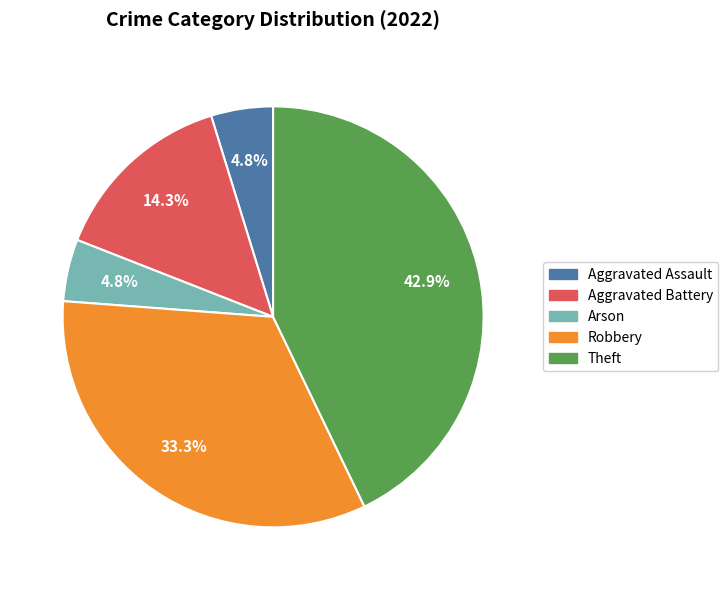

Which category has the biggest portion of the pie?

Theft